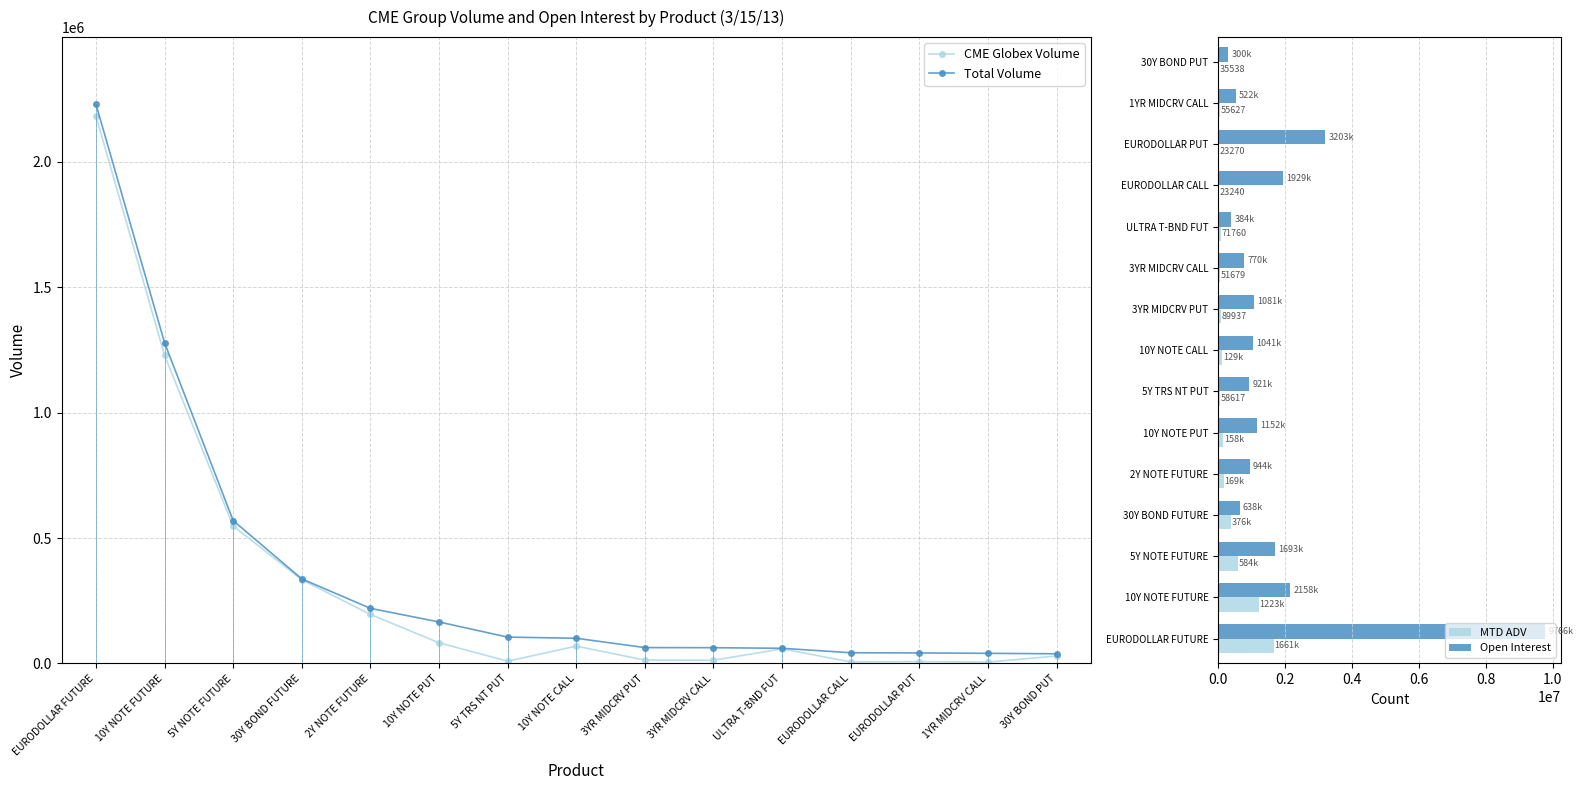

Is the value of Open Interest at 5Y TRS NT PUT greater than the value of CME Globex Volume at 10Y NOTE FUTURE?

No